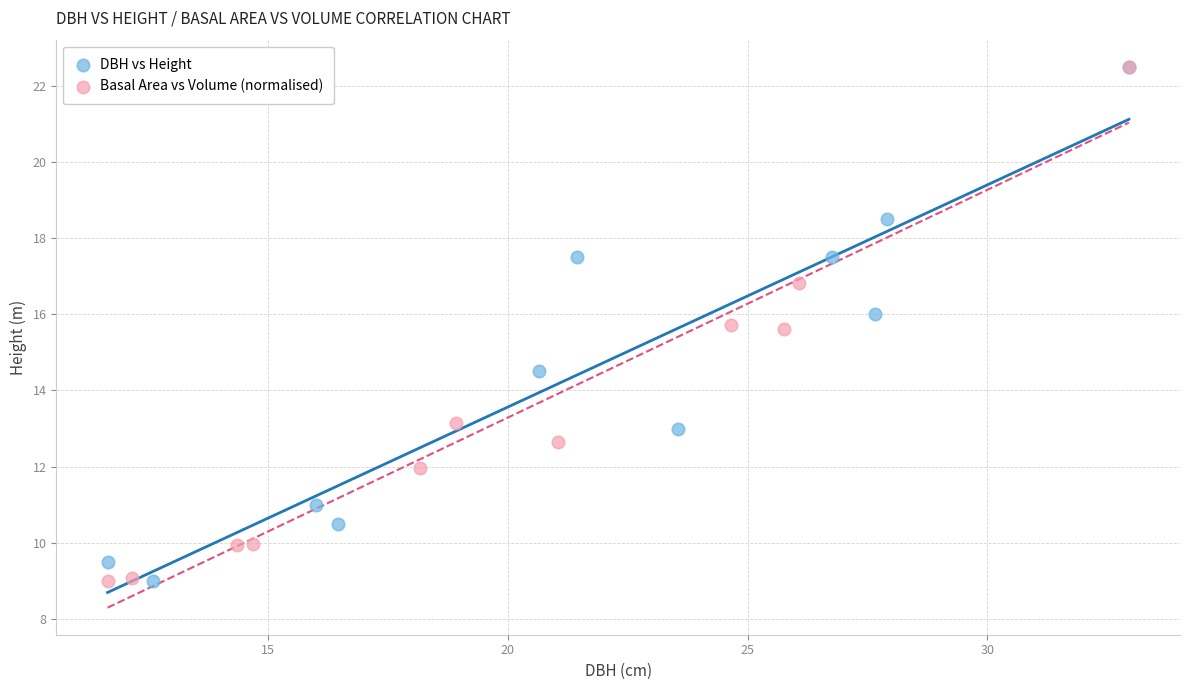

What are all the series names shown in the legend?

DBH vs Height, Basal Area vs Volume (normalised)